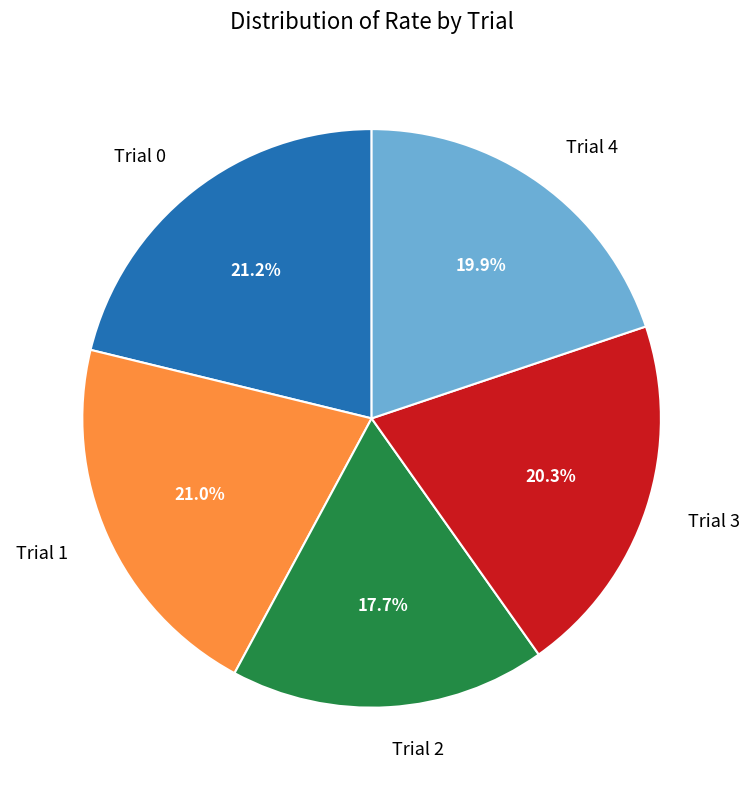

Which slice is the smallest?

Trial 2